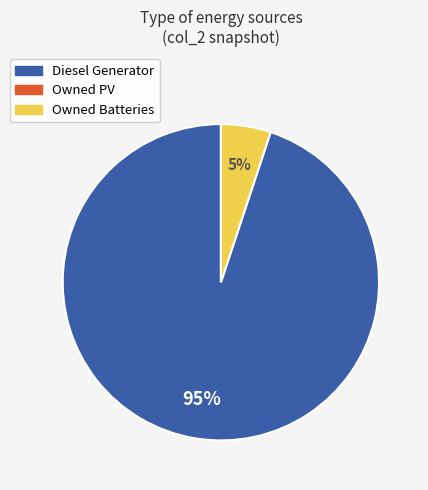

Is there any slice that represents more than half of the pie?

Yes